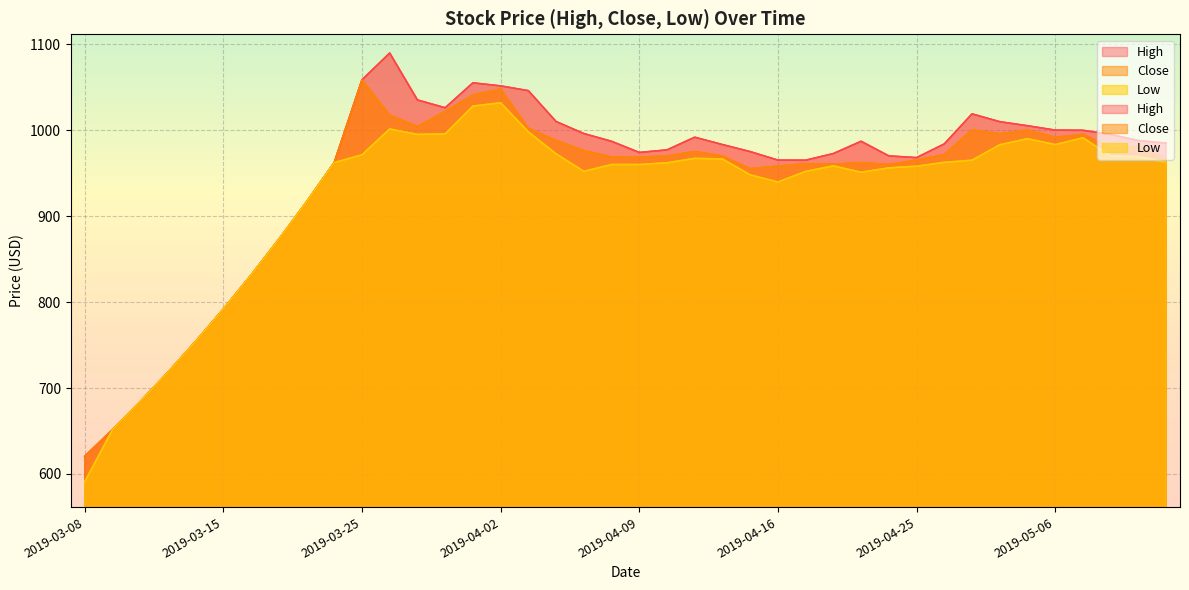

What position from the right is 2019-03-18?

34